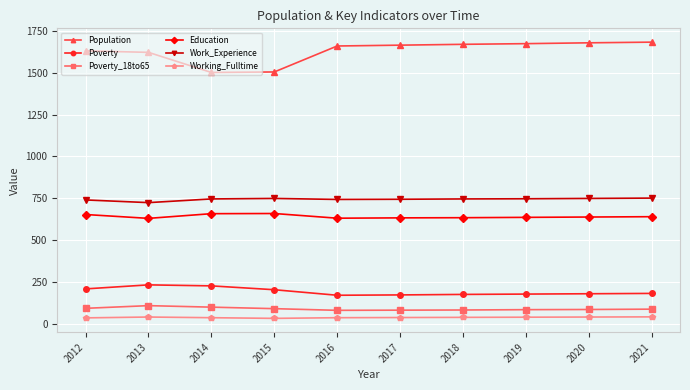

Which series has the largest range (max minus min)?

Population